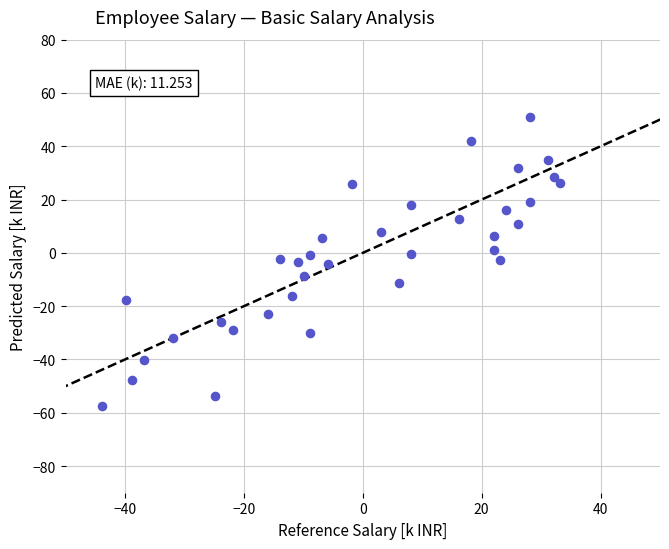

What is the range of X values (max minus min)?

77.0